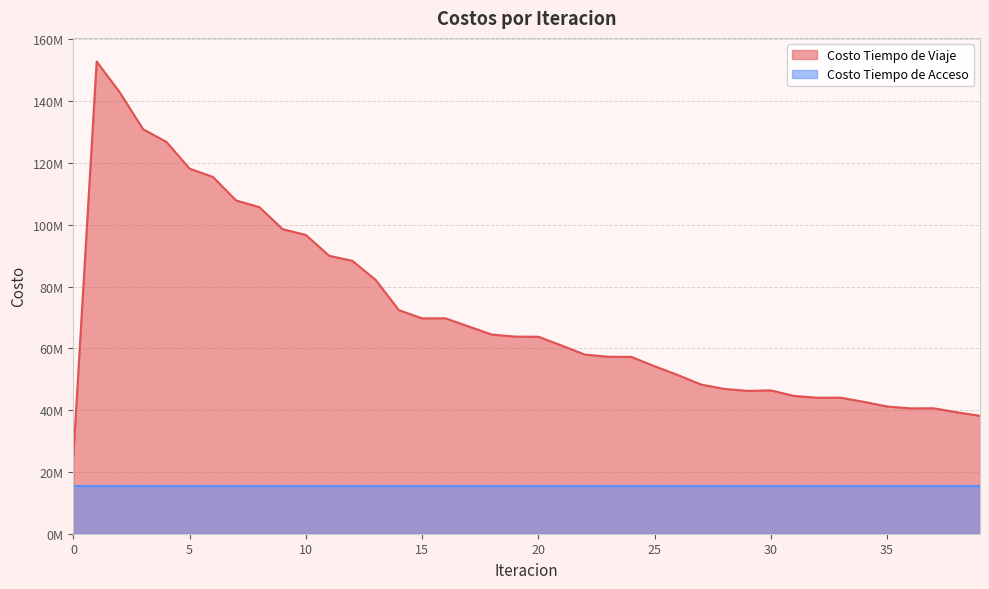

True or false: the data shows 130921676.9 at 3.

True